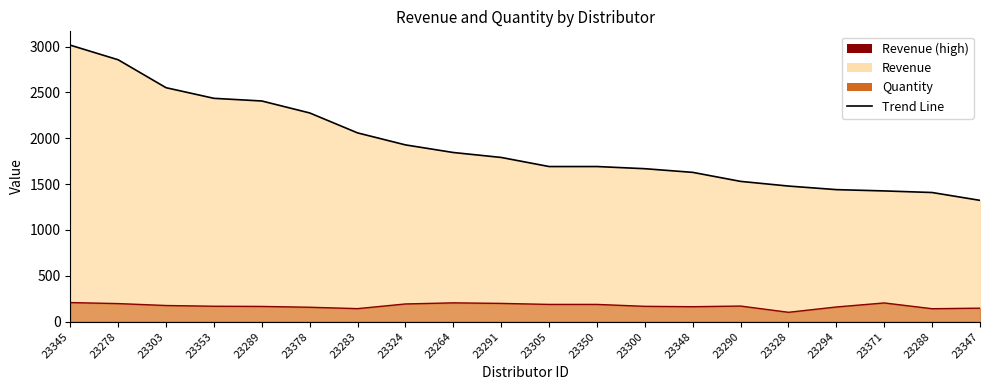

Reading right to left, what are all the values shown in this chart?

Revenue: 1323.0	1408.6	1426.0	1440.0	1479.0	1530.0	1628.4	1668.3	1692.0	1692.0	1791.0	1845.0	1928.1	2059.0	2276.5	2407.0	2436.0	2552.0	2856.5	3016.0
Quantity: 147.0	141.0	204.0	160.0	102.0	170.0	163.0	167.0	188.0	188.0	199.0	205.0	193.0	142.0	157.0	166.0	168.0	176.0	197.0	208.0